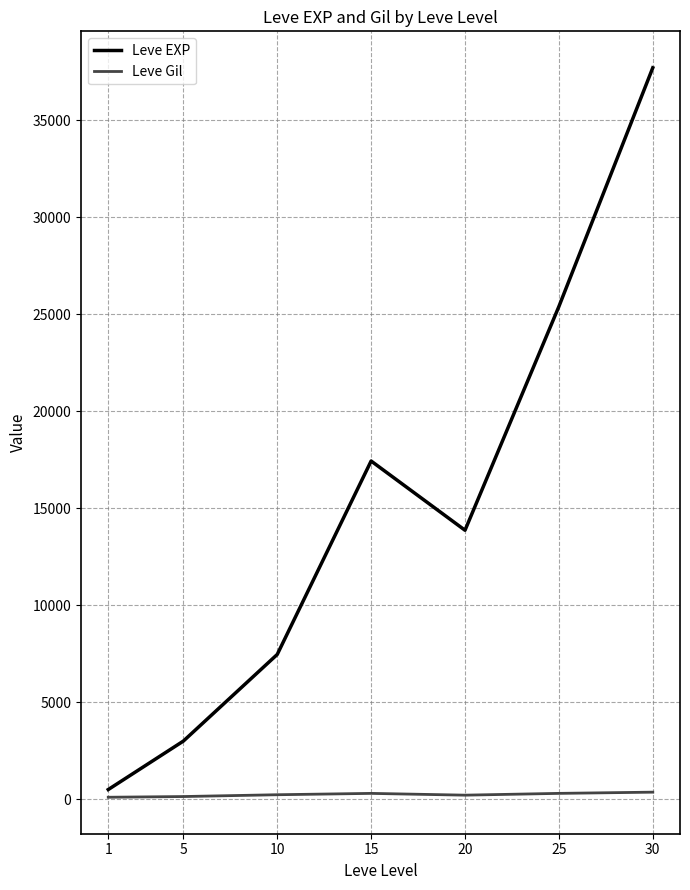

Which series has the largest total across all categories?

Leve EXP